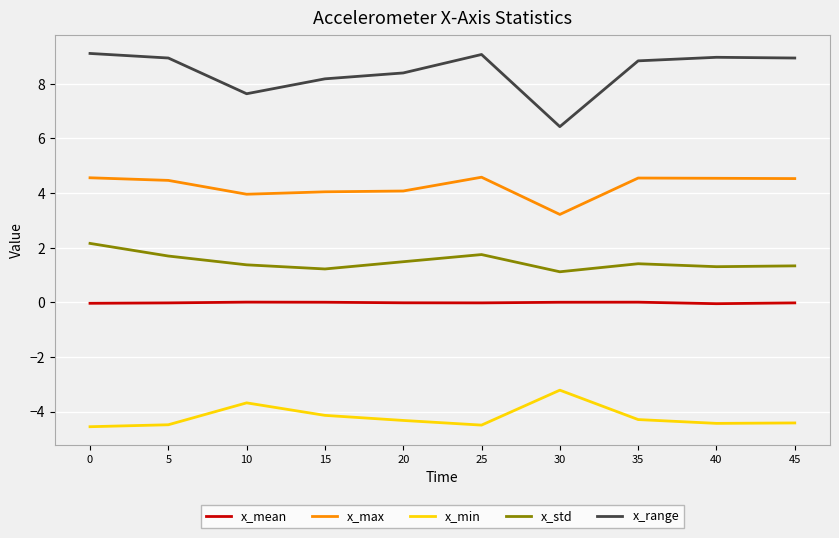

Does the chart display data point markers on the line(s)?

No